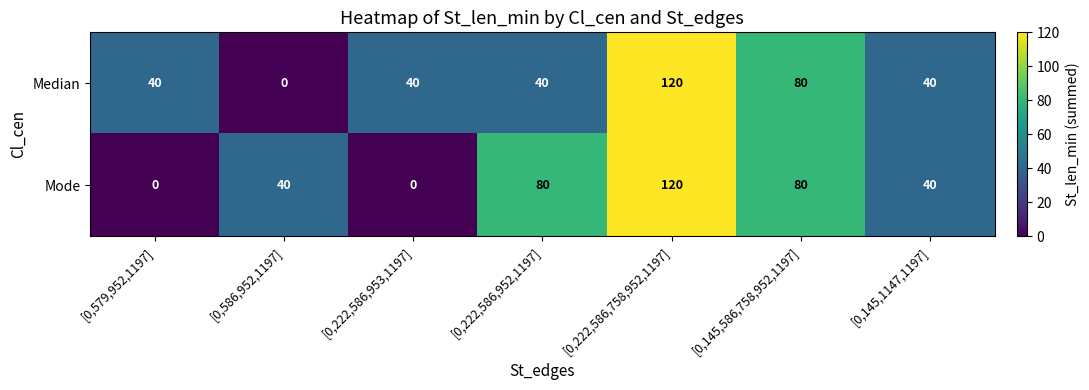

Reading left to right, transcribe all the data shown in this chart.

Median: 40	0	40	40	120	80	40
Mode: 0	40	0	80	120	80	40